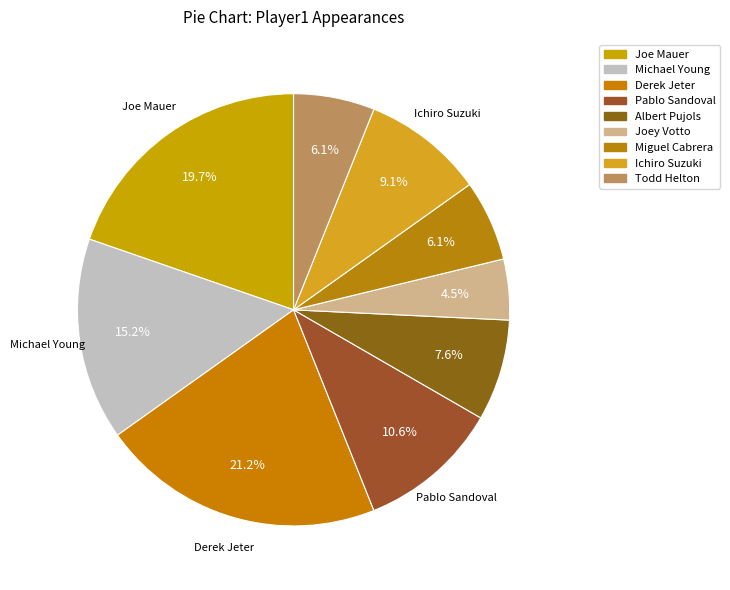

To the nearest percent, what is the combined percentage of Joe Mauer and Ichiro Suzuki?

29%